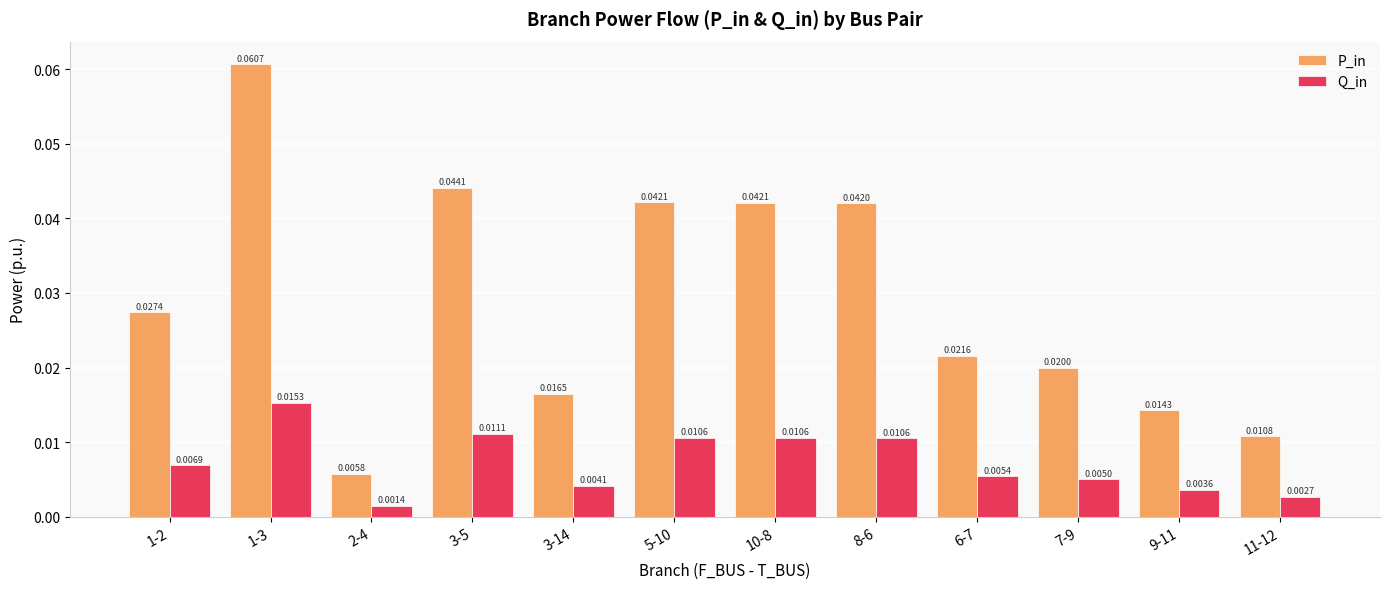

List the series in order of their overall mean, lowest first.

Q_in, P_in